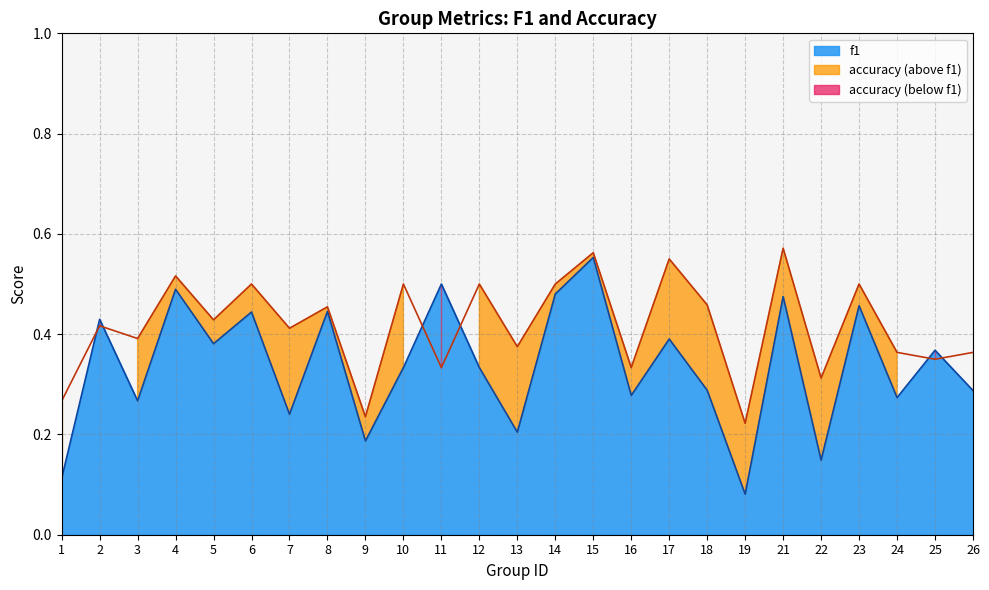

Reading right to left, list all the values displayed in this chart.

f1: 0.3	0.4	0.3	0.5	0.1	0.5	0.1	0.3	0.4	0.3	0.6	0.5	0.2	0.3	0.5	0.3	0.2	0.4	0.2	0.4	0.4	0.5	0.3	0.4	0.1
accuracy: 0.4	0.3	0.4	0.5	0.3	0.6	0.2	0.5	0.6	0.3	0.6	0.5	0.4	0.5	0.3	0.5	0.2	0.5	0.4	0.5	0.4	0.5	0.4	0.4	0.3